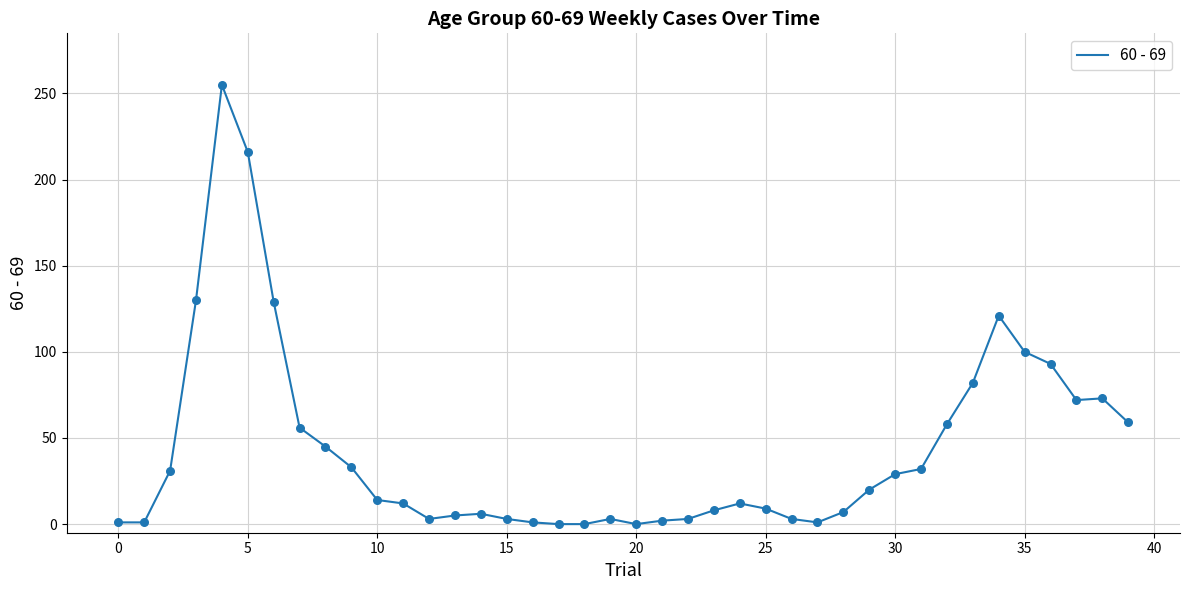

What is the maximum value shown in the chart?

255